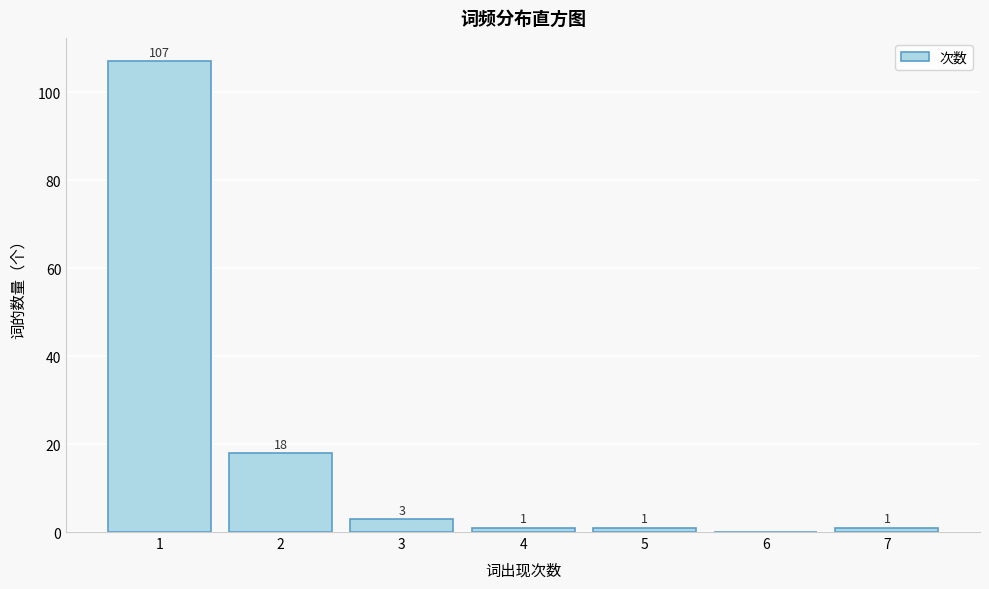

Over which range of the x-axis is the bar tallest?

0.5 to 1.5